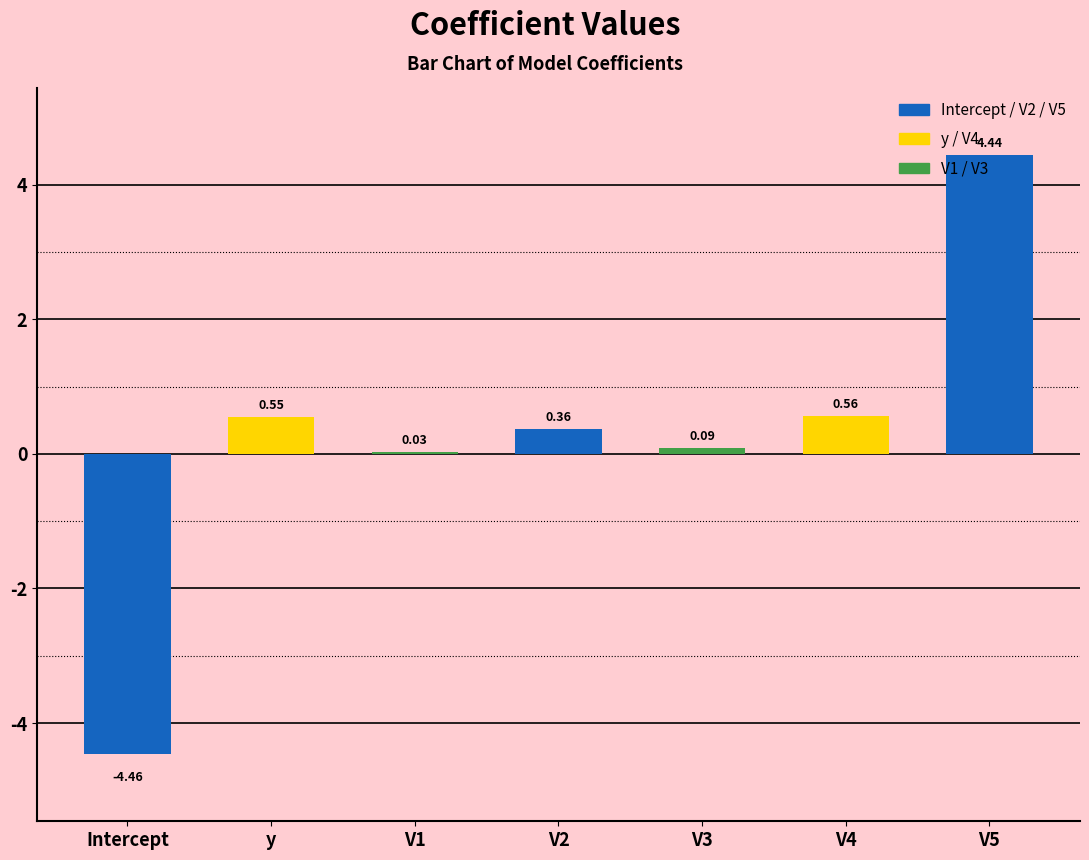

Where is the data nearest to the value 0?

V1